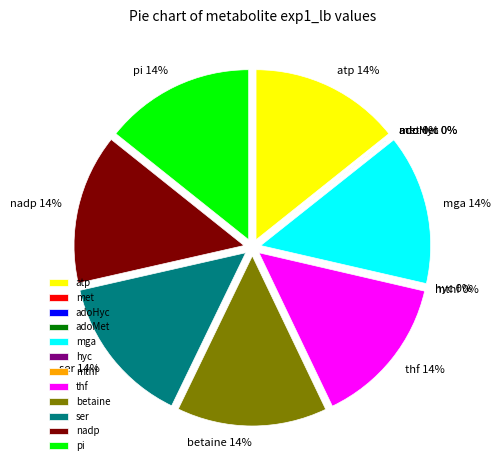

To the nearest percent, what is the combined percentage of mga and adoHyc?

14%